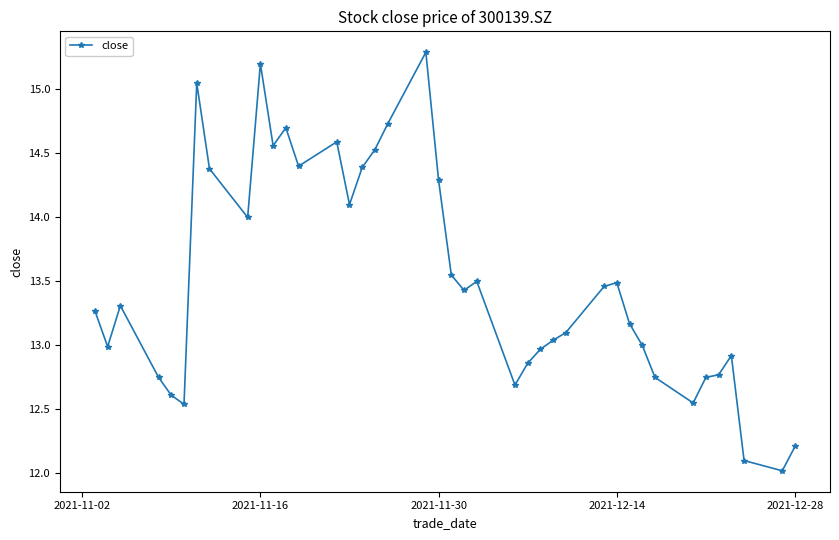

What is the value of the 3rd point from the left?

13.3